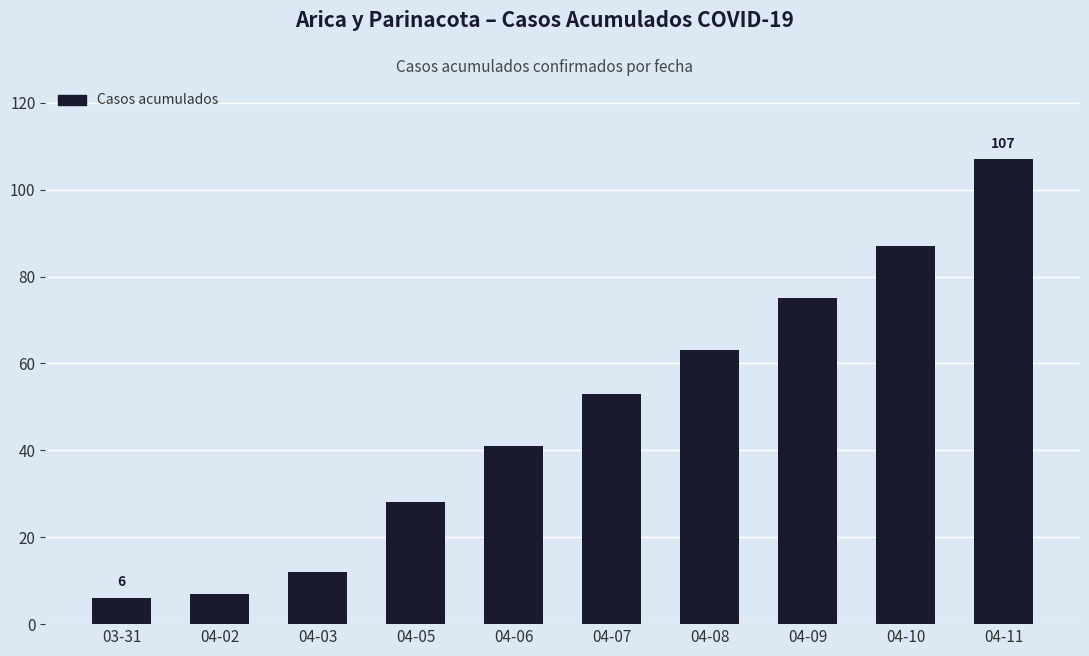

Reading left to right, extract all data points from this chart.

6	7	12	28	41	53	63	75	87	107